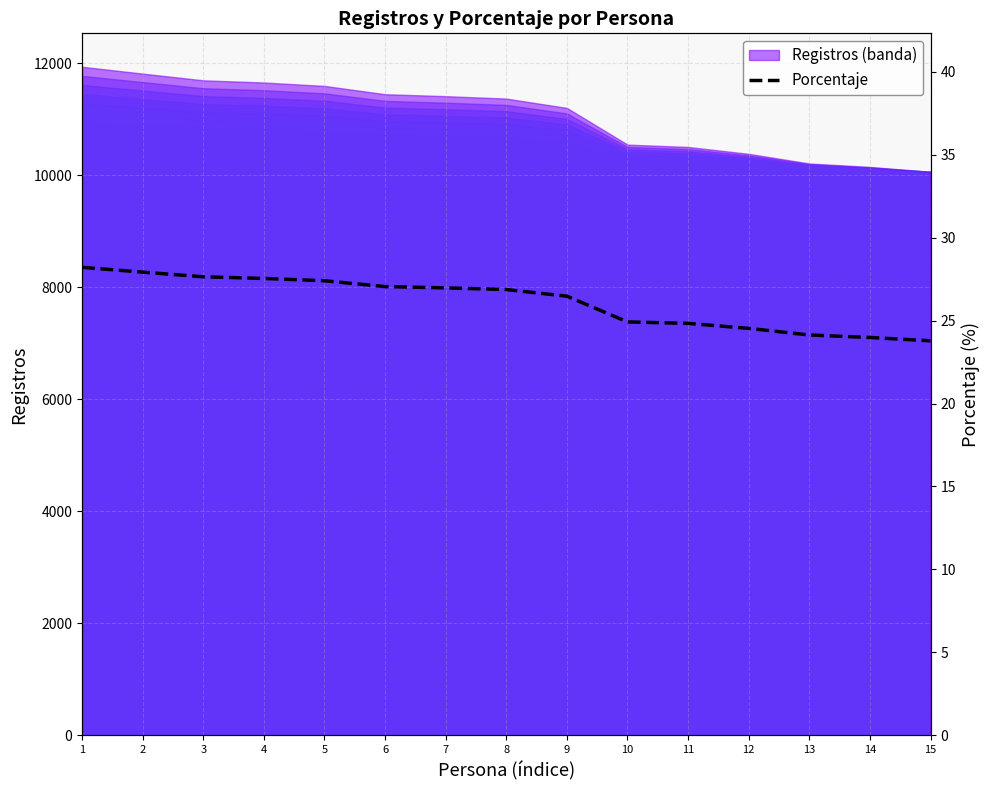

The value at 5 is 27.4. True or false?

True